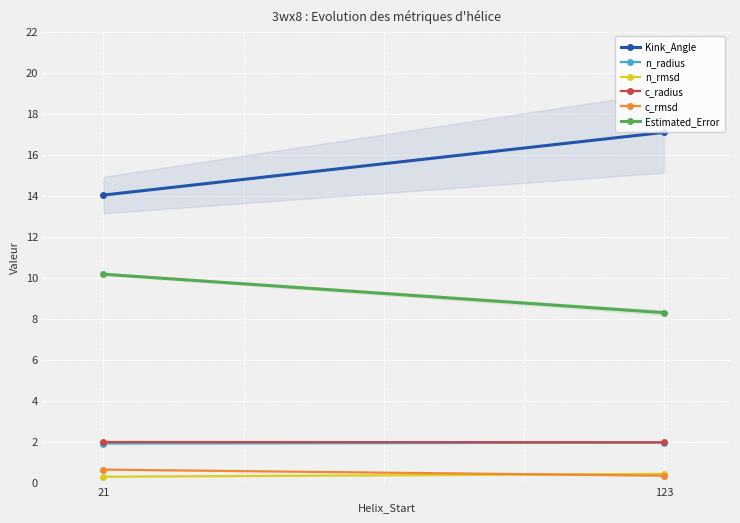

What is the difference between the highest and lowest values at 21?

13.7